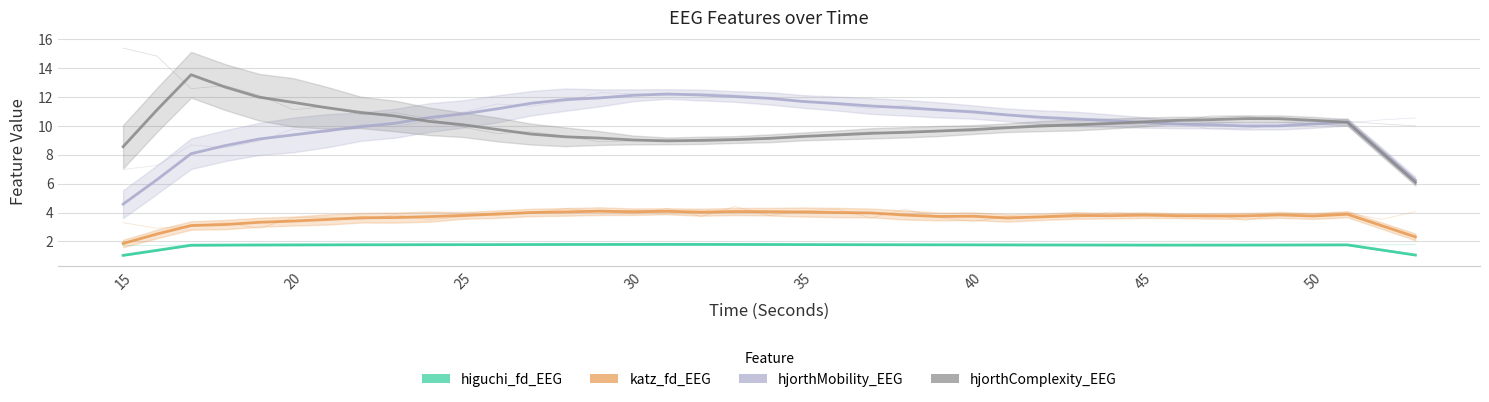

At which category does the chart reach its minimum across all series?

15